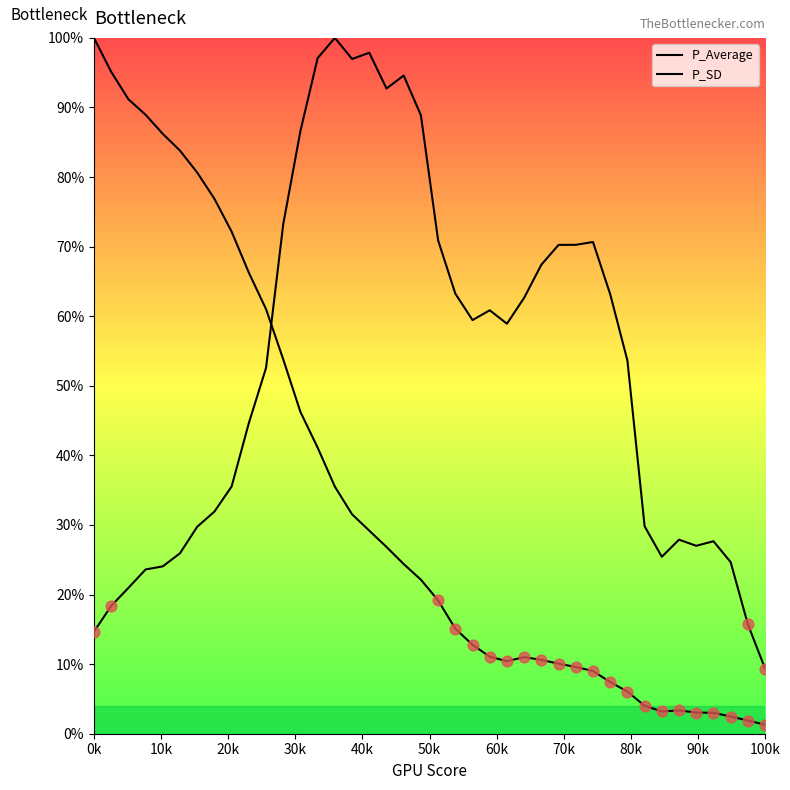

Which series has the widest spread of Y values?

P_Average